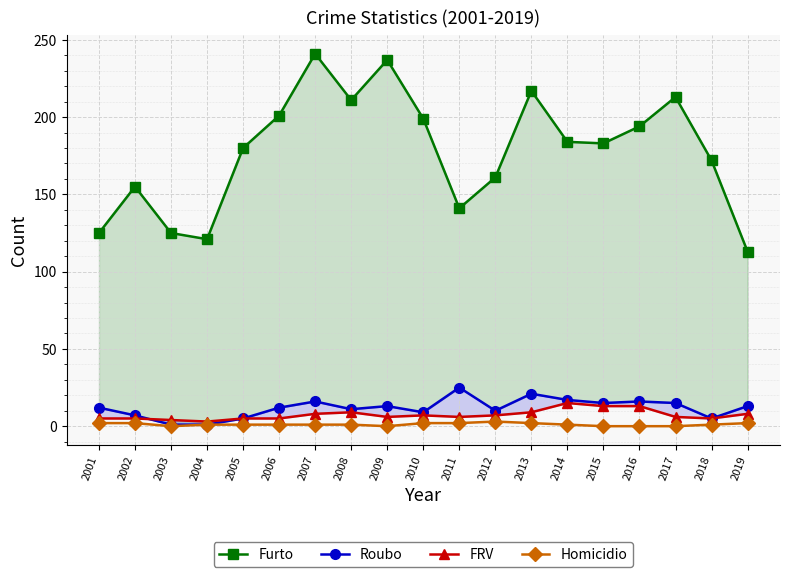

At which category is the sum across all series the highest?

2007